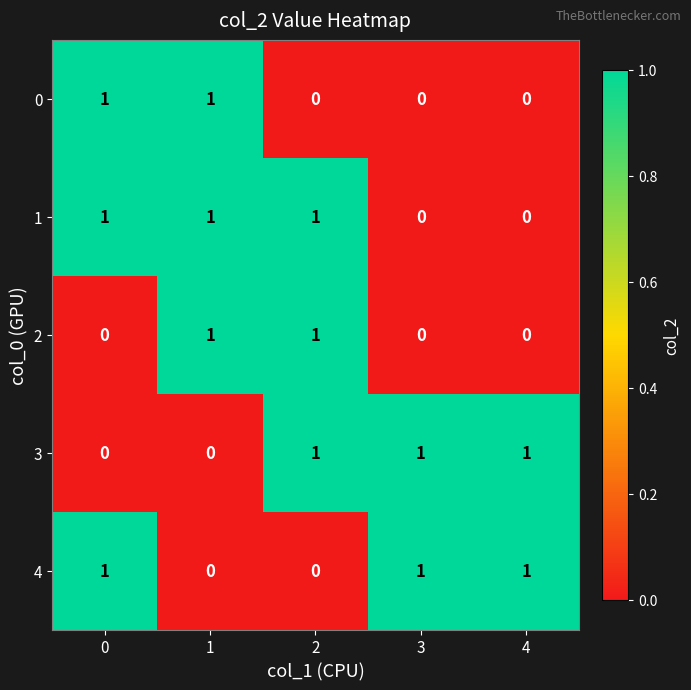

How many distinct data groups are displayed?

5